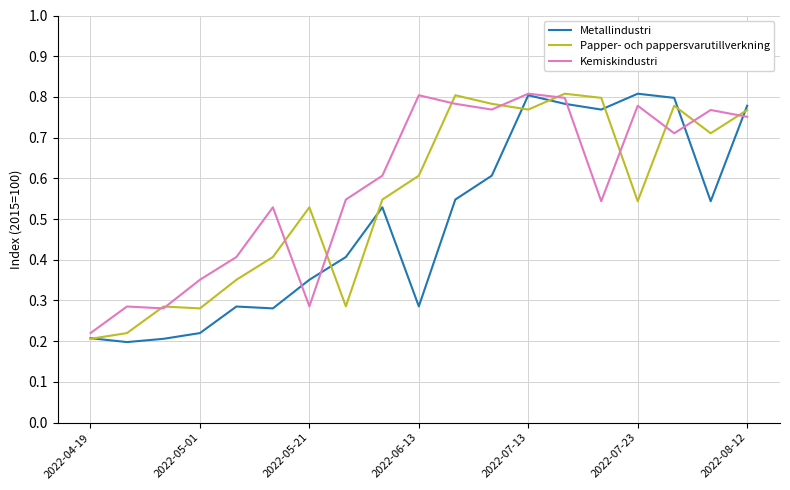

Which series has the largest range (max minus min)?

Metallindustri